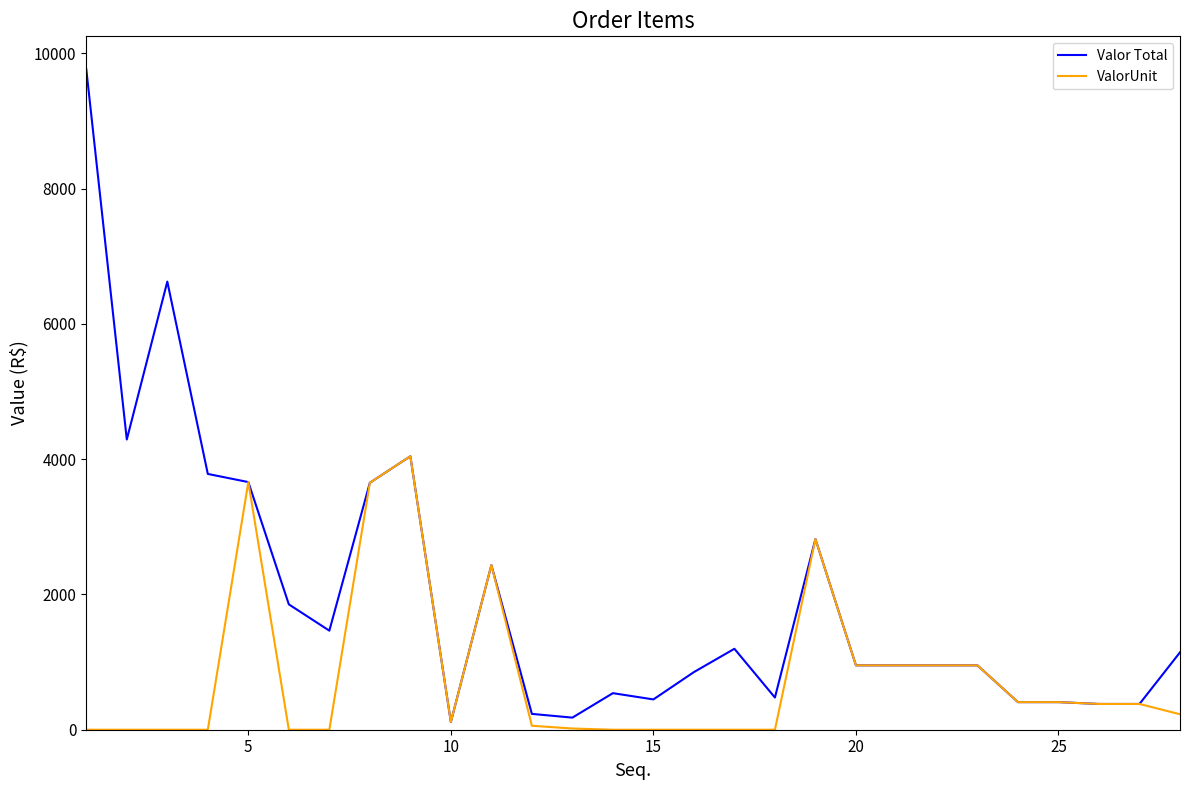

List the series in order of their peak value, highest first.

Valor Total, ValorUnit